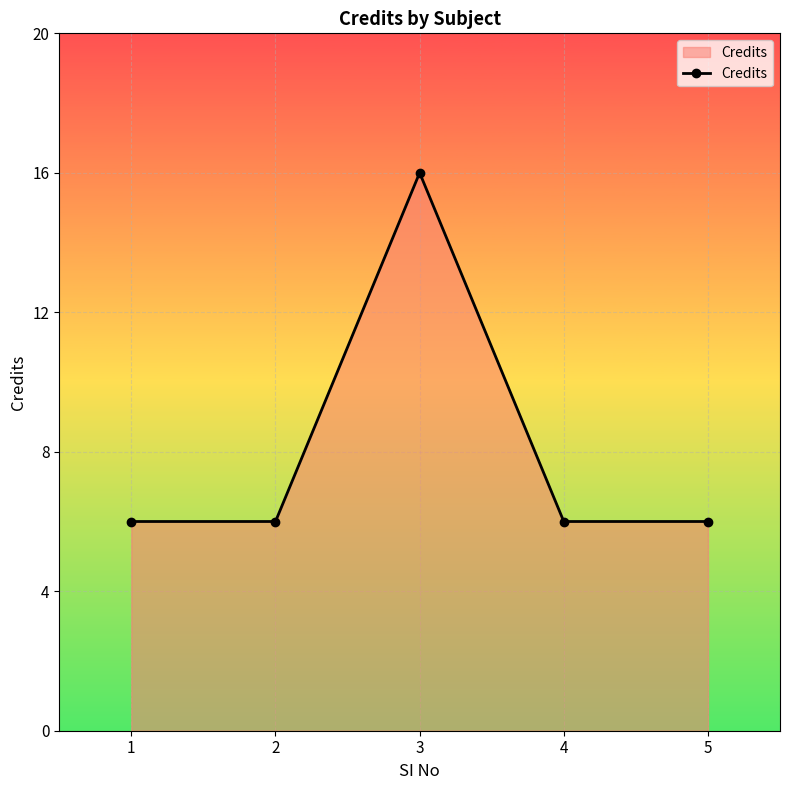

Reading left to right, list all the values displayed in this chart.

6	6	16	6	6